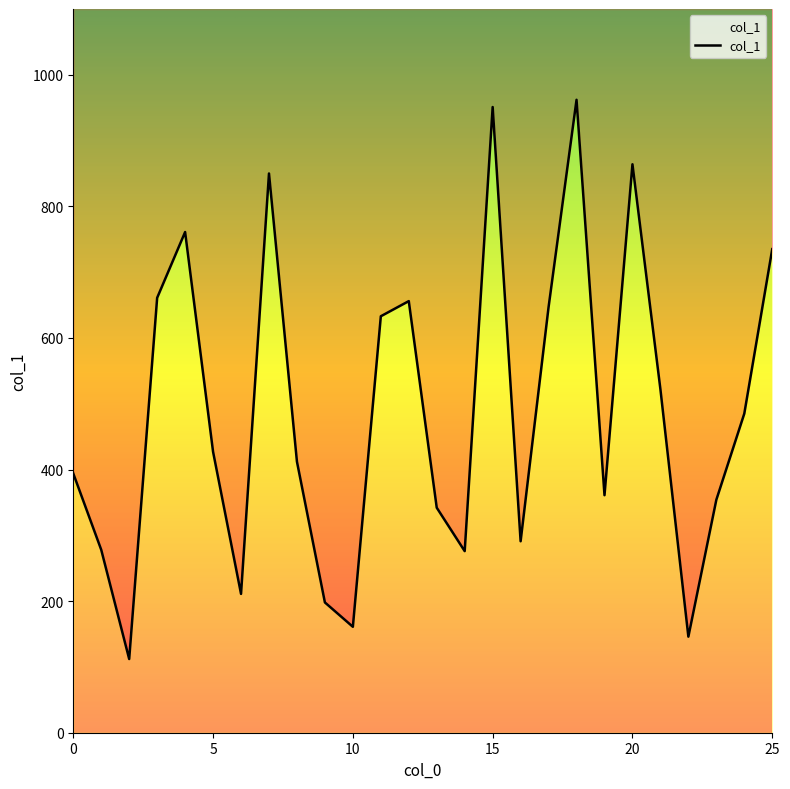

How many categories are shown in the chart?

26